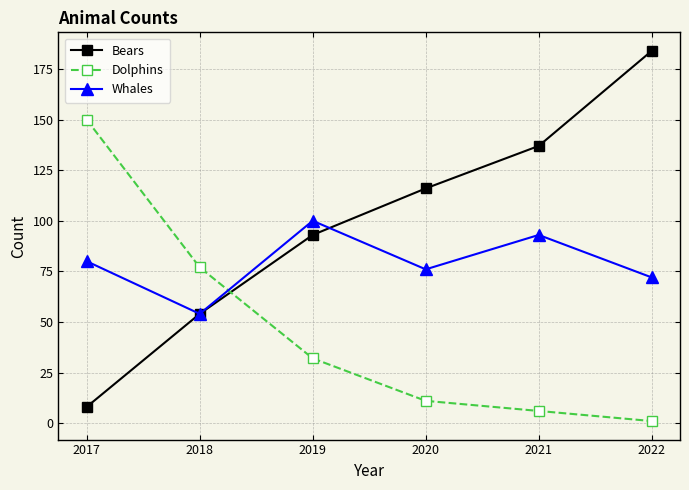

What is the total value across all series at 2018?

185